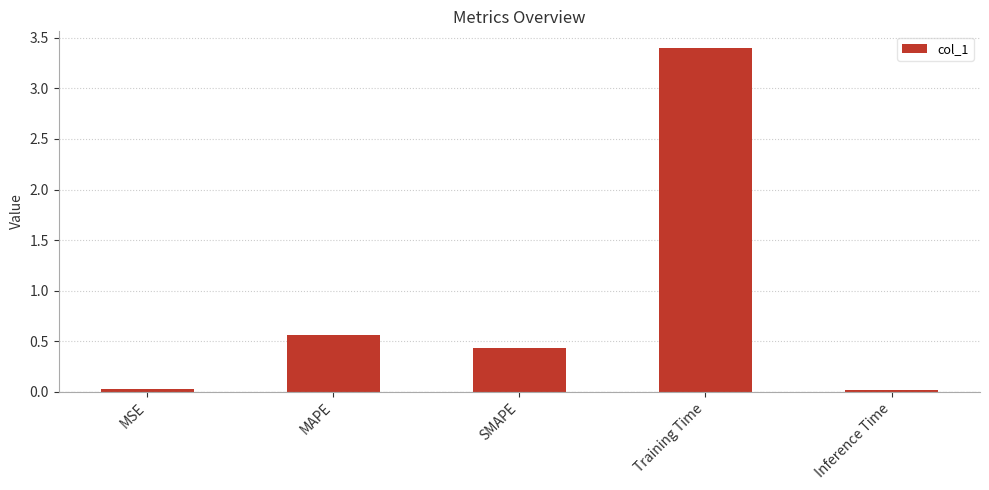

What is the maximum value shown in the chart?

3.4